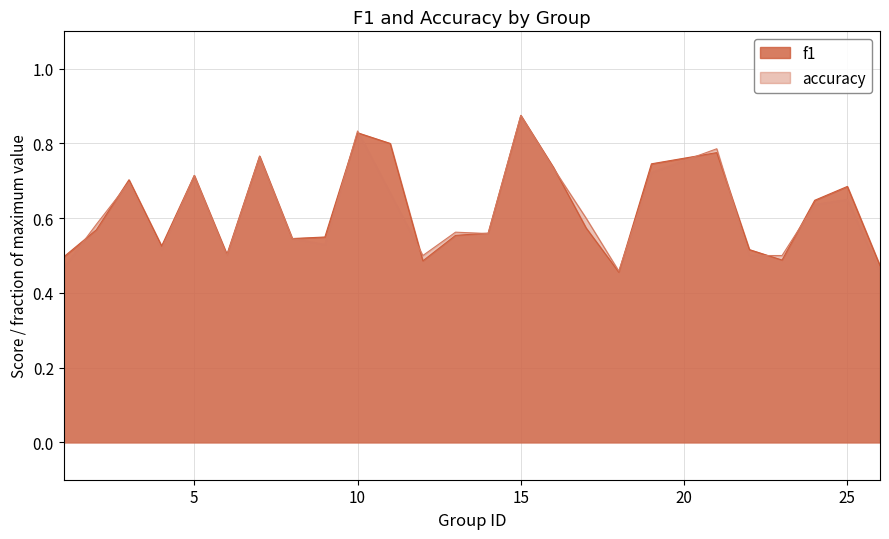

At which category does accuracy reach its first local valley?

4